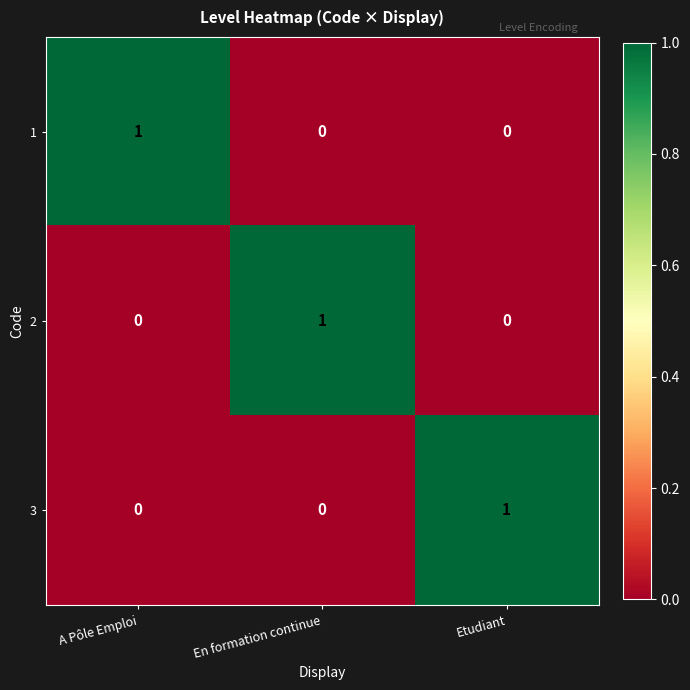

Reading left to right, transcribe all the data shown in this chart.

1: 1	0	0
2: 0	1	0
3: 0	0	1